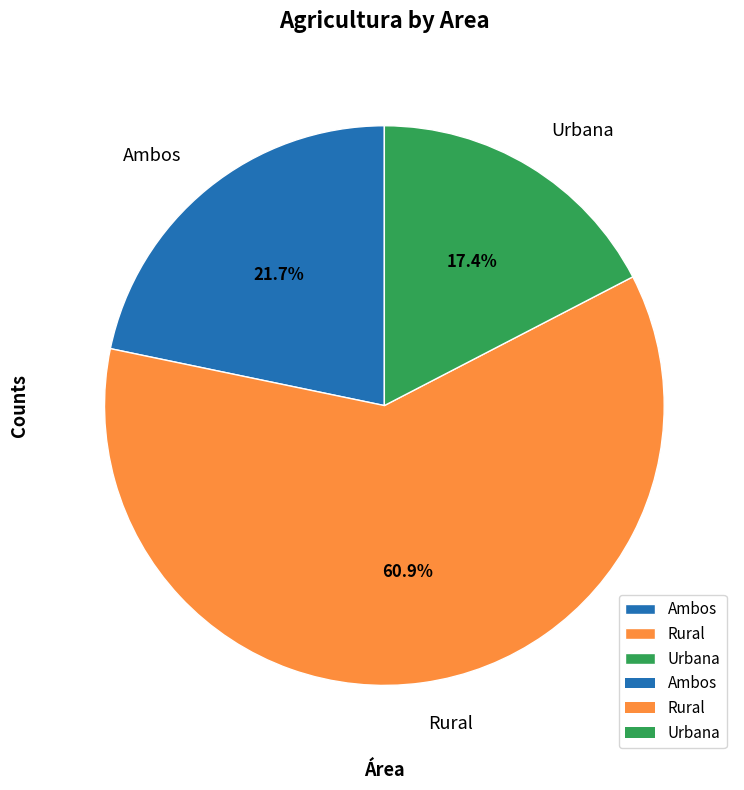

How many slices are in this pie chart?

3